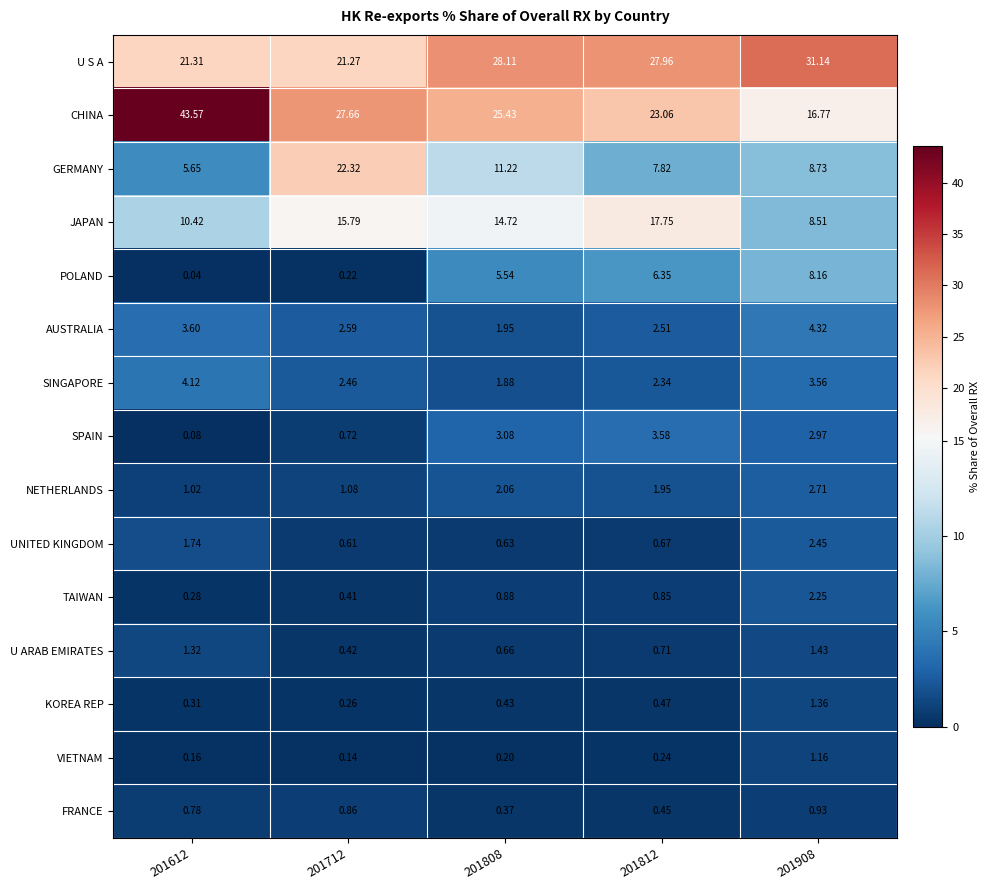

Is the value of VIETNAM at 201612 greater than the value of GERMANY at 201812?

No